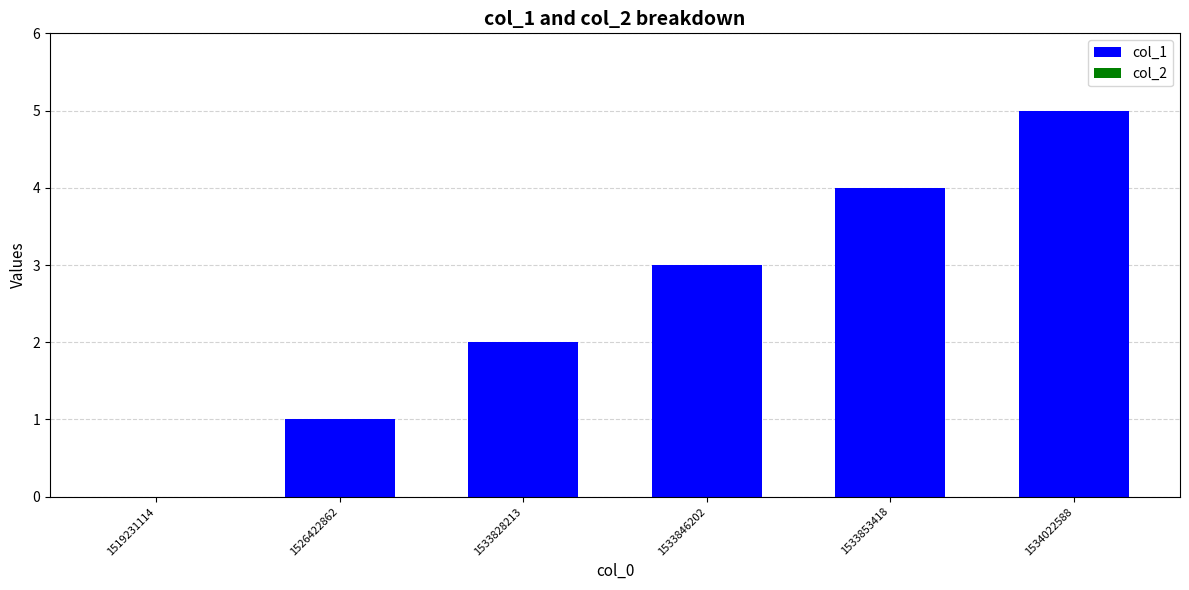

What is the approximate value at 1533853418?

4